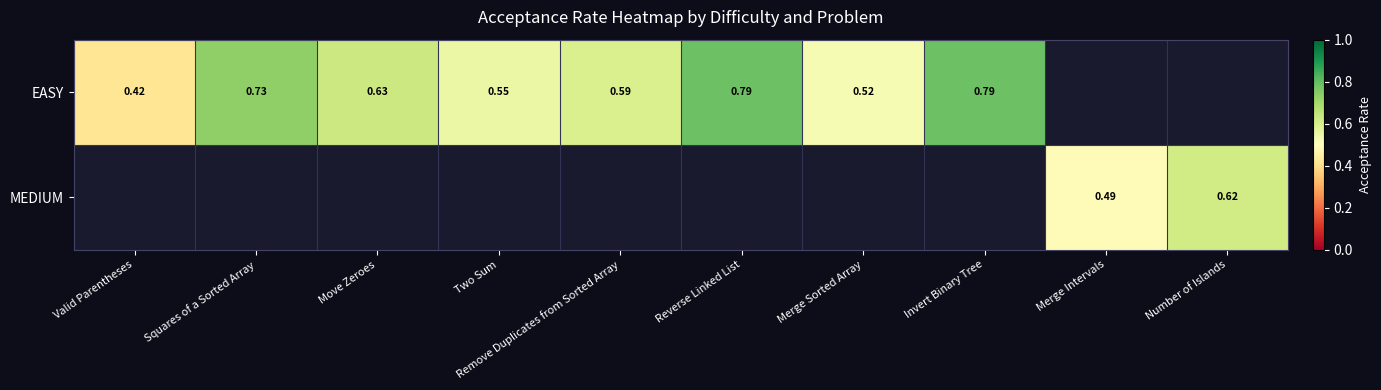

List the labels in order of MEDIUM value, smallest first.

Valid Parentheses, Squares of a Sorted Array, Move Zeroes, Two Sum, Remove Duplicates from Sorted Array, Reverse Linked List, Merge Sorted Array, Invert Binary Tree, Merge Intervals, Number of Islands